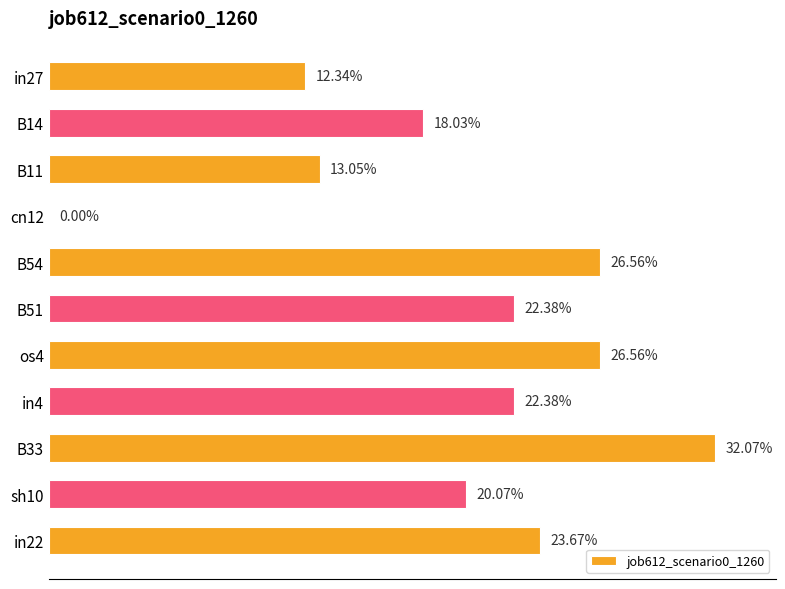

Count the values in the range 0 to 1.

11